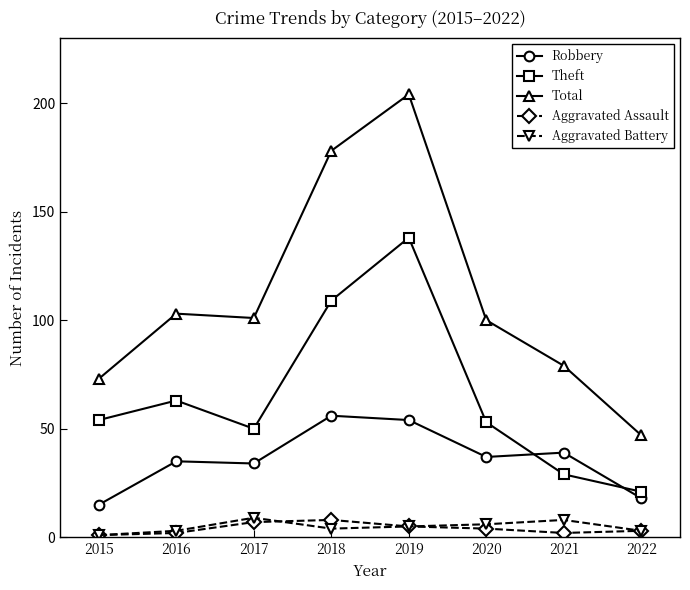

Is it true that Robbery equals 32 at 2022?

False